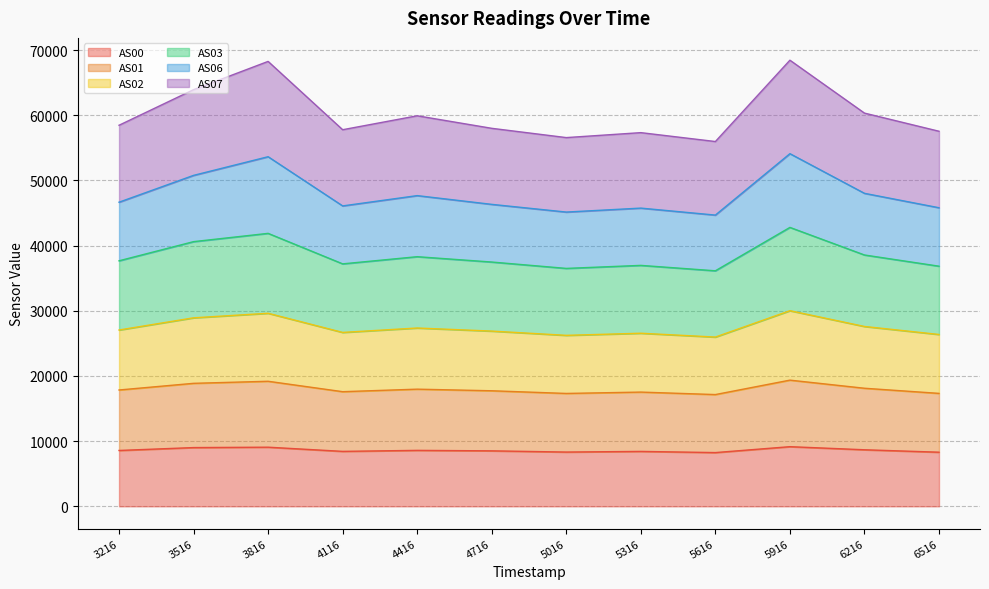

What is the lowest value of the AS00 series?

8246